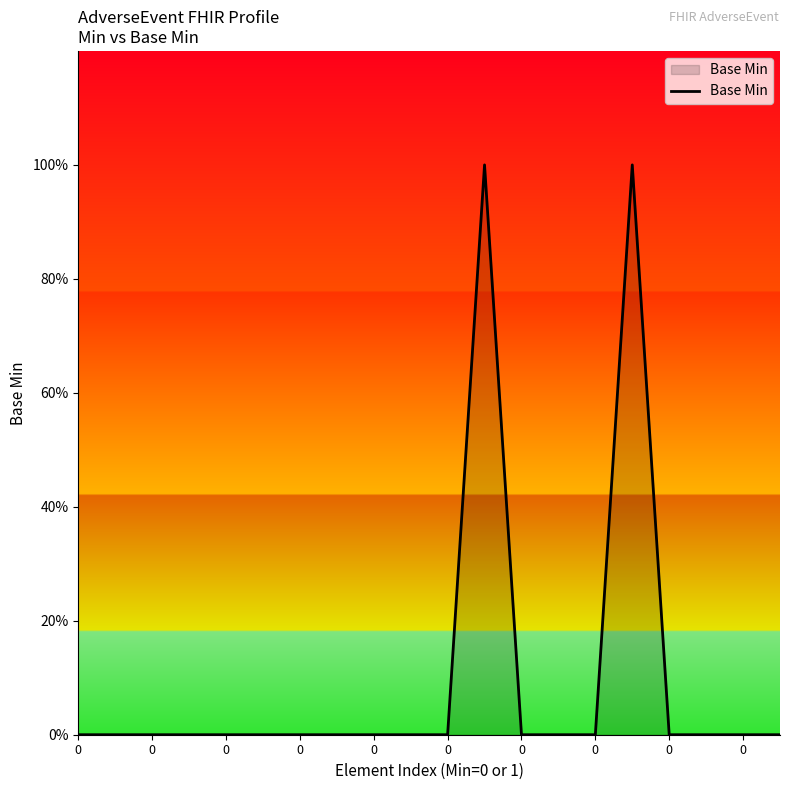

What is the sum of all values?

2